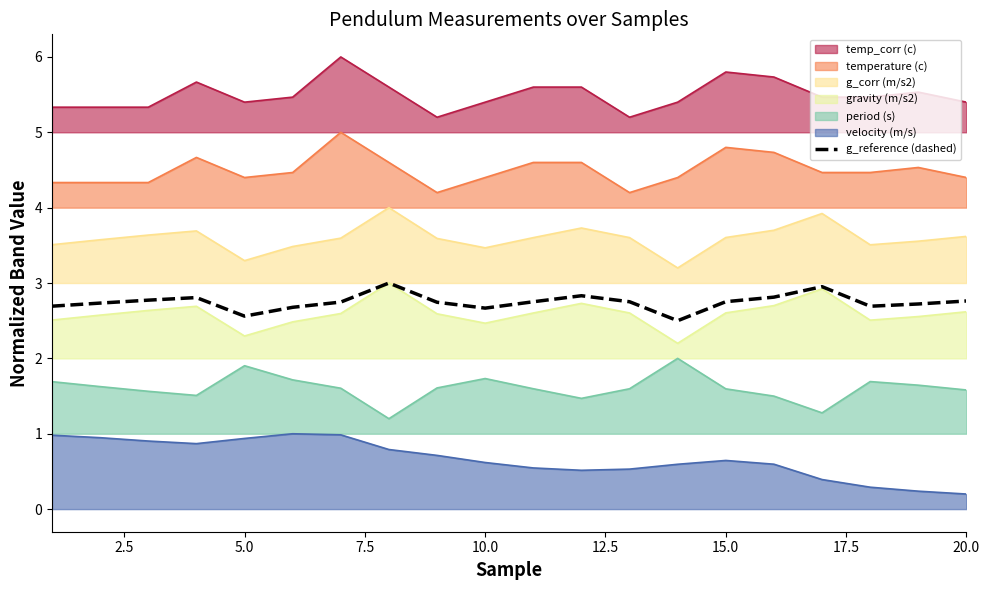

What is the value of the 18th point from the left?

2.7